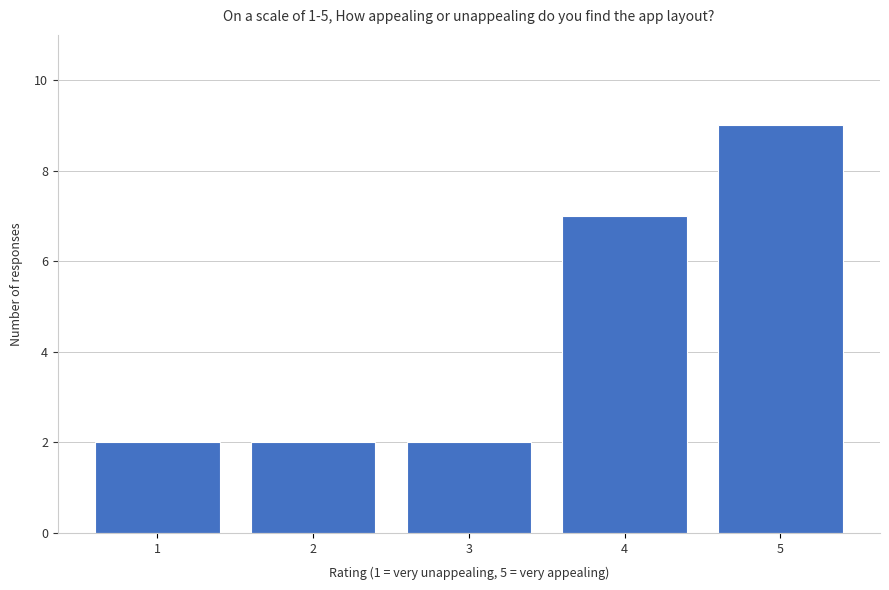

Reading left to right, list every bar in this chart as the range it spans on the x-axis followed by its height. The values are not printed on the chart, so give them approximately, as read against the axis.

0.5 to 1.5: 2
1.5 to 2.5: 2
2.5 to 3.5: 2
3.5 to 4.5: 7
4.5 to 5.5: 9